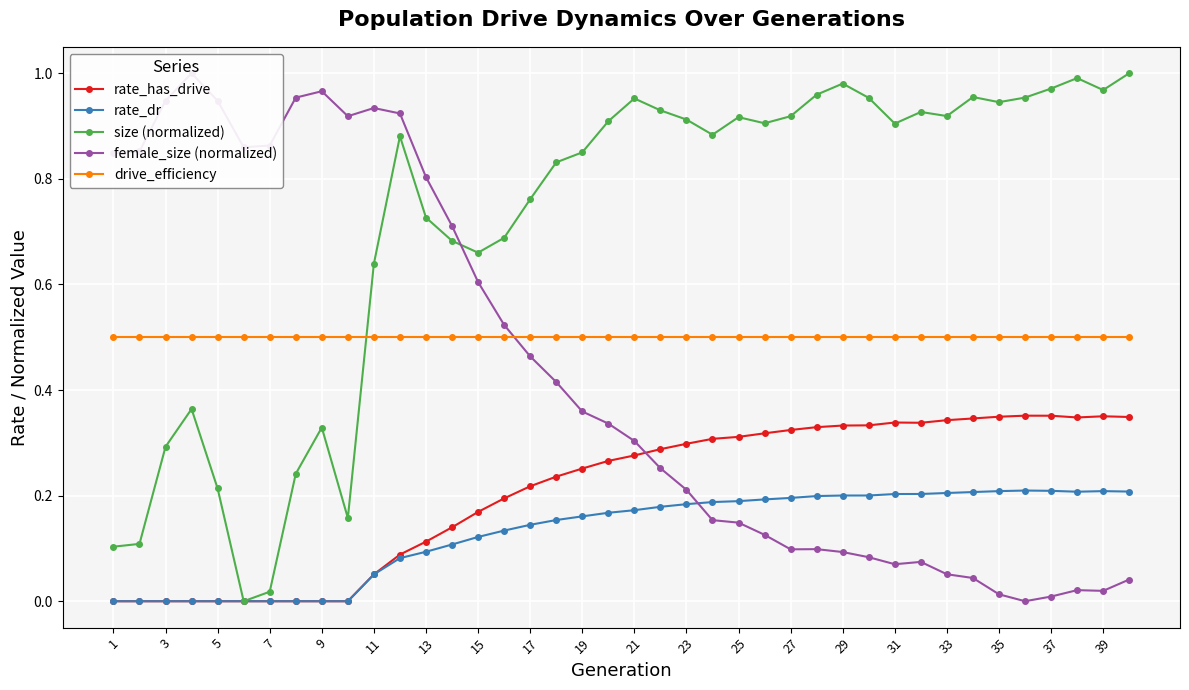

The value of drive_efficiency at 5 is 0.5. True or false?

True